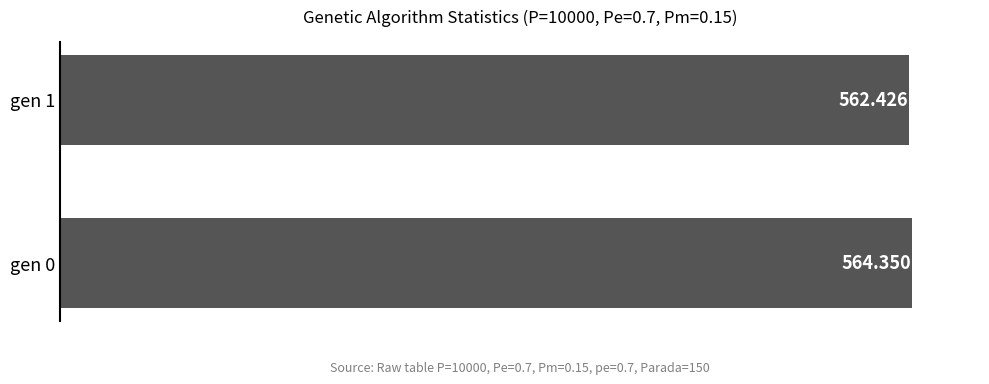

Where is the data nearest to the value 563?

gen 1